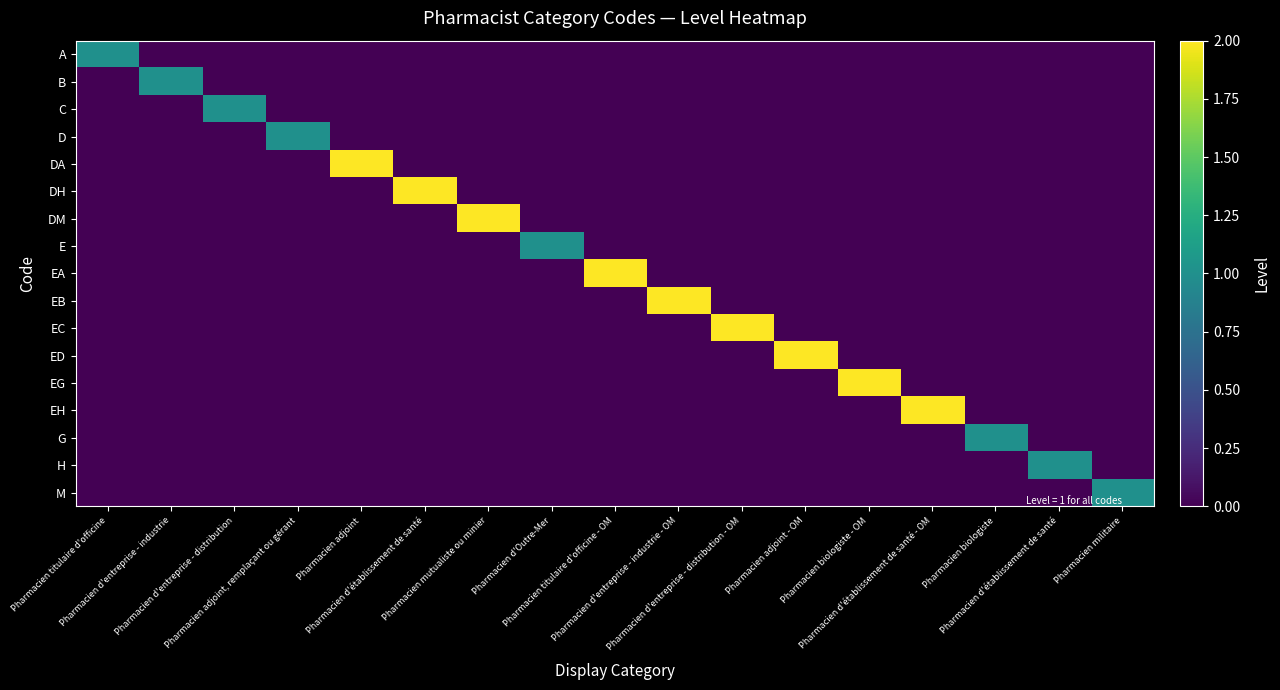

Reading left to right, transcribe all the data shown in this chart.

A: Pharmacien titulaire d'officine=1	Pharmacien d'entreprise - industrie=0	Pharmacien d'entreprise - distribution=0	Pharmacien adjoint, remplaçant ou gérant=0	Pharmacien adjoint=0	Pharmacien d'établissement de santé=0	Pharmacien mutualiste ou minier=0	Pharmacien d'Outre-Mer=0	Pharmacien titulaire d'officine - OM=0	Pharmacien d'entreprise - industrie - OM=0	Pharmacien d'entreprise - distribution - OM=0	Pharmacien adjoint - OM=0	Pharmacien biologiste - OM=0	Pharmacien d'établissement de santé - OM=0	Pharmacien biologiste=0	Pharmacien d'établissement de santé=0	Pharmacien militaire=0
B: Pharmacien titulaire d'officine=0	Pharmacien d'entreprise - industrie=1	Pharmacien d'entreprise - distribution=0	Pharmacien adjoint, remplaçant ou gérant=0	Pharmacien adjoint=0	Pharmacien d'établissement de santé=0	Pharmacien mutualiste ou minier=0	Pharmacien d'Outre-Mer=0	Pharmacien titulaire d'officine - OM=0	Pharmacien d'entreprise - industrie - OM=0	Pharmacien d'entreprise - distribution - OM=0	Pharmacien adjoint - OM=0	Pharmacien biologiste - OM=0	Pharmacien d'établissement de santé - OM=0	Pharmacien biologiste=0	Pharmacien d'établissement de santé=0	Pharmacien militaire=0
C: Pharmacien titulaire d'officine=0	Pharmacien d'entreprise - industrie=0	Pharmacien d'entreprise - distribution=1	Pharmacien adjoint, remplaçant ou gérant=0	Pharmacien adjoint=0	Pharmacien d'établissement de santé=0	Pharmacien mutualiste ou minier=0	Pharmacien d'Outre-Mer=0	Pharmacien titulaire d'officine - OM=0	Pharmacien d'entreprise - industrie - OM=0	Pharmacien d'entreprise - distribution - OM=0	Pharmacien adjoint - OM=0	Pharmacien biologiste - OM=0	Pharmacien d'établissement de santé - OM=0	Pharmacien biologiste=0	Pharmacien d'établissement de santé=0	Pharmacien militaire=0
D: Pharmacien titulaire d'officine=0	Pharmacien d'entreprise - industrie=0	Pharmacien d'entreprise - distribution=0	Pharmacien adjoint, remplaçant ou gérant=1	Pharmacien adjoint=0	Pharmacien d'établissement de santé=0	Pharmacien mutualiste ou minier=0	Pharmacien d'Outre-Mer=0	Pharmacien titulaire d'officine - OM=0	Pharmacien d'entreprise - industrie - OM=0	Pharmacien d'entreprise - distribution - OM=0	Pharmacien adjoint - OM=0	Pharmacien biologiste - OM=0	Pharmacien d'établissement de santé - OM=0	Pharmacien biologiste=0	Pharmacien d'établissement de santé=0	Pharmacien militaire=0
DA: Pharmacien titulaire d'officine=0	Pharmacien d'entreprise - industrie=0	Pharmacien d'entreprise - distribution=0	Pharmacien adjoint, remplaçant ou gérant=0	Pharmacien adjoint=2	Pharmacien d'établissement de santé=0	Pharmacien mutualiste ou minier=0	Pharmacien d'Outre-Mer=0	Pharmacien titulaire d'officine - OM=0	Pharmacien d'entreprise - industrie - OM=0	Pharmacien d'entreprise - distribution - OM=0	Pharmacien adjoint - OM=0	Pharmacien biologiste - OM=0	Pharmacien d'établissement de santé - OM=0	Pharmacien biologiste=0	Pharmacien d'établissement de santé=0	Pharmacien militaire=0
DH: Pharmacien titulaire d'officine=0	Pharmacien d'entreprise - industrie=0	Pharmacien d'entreprise - distribution=0	Pharmacien adjoint, remplaçant ou gérant=0	Pharmacien adjoint=0	Pharmacien d'établissement de santé=2	Pharmacien mutualiste ou minier=0	Pharmacien d'Outre-Mer=0	Pharmacien titulaire d'officine - OM=0	Pharmacien d'entreprise - industrie - OM=0	Pharmacien d'entreprise - distribution - OM=0	Pharmacien adjoint - OM=0	Pharmacien biologiste - OM=0	Pharmacien d'établissement de santé - OM=0	Pharmacien biologiste=0	Pharmacien d'établissement de santé=0	Pharmacien militaire=0
DM: Pharmacien titulaire d'officine=0	Pharmacien d'entreprise - industrie=0	Pharmacien d'entreprise - distribution=0	Pharmacien adjoint, remplaçant ou gérant=0	Pharmacien adjoint=0	Pharmacien d'établissement de santé=0	Pharmacien mutualiste ou minier=2	Pharmacien d'Outre-Mer=0	Pharmacien titulaire d'officine - OM=0	Pharmacien d'entreprise - industrie - OM=0	Pharmacien d'entreprise - distribution - OM=0	Pharmacien adjoint - OM=0	Pharmacien biologiste - OM=0	Pharmacien d'établissement de santé - OM=0	Pharmacien biologiste=0	Pharmacien d'établissement de santé=0	Pharmacien militaire=0
E: Pharmacien titulaire d'officine=0	Pharmacien d'entreprise - industrie=0	Pharmacien d'entreprise - distribution=0	Pharmacien adjoint, remplaçant ou gérant=0	Pharmacien adjoint=0	Pharmacien d'établissement de santé=0	Pharmacien mutualiste ou minier=0	Pharmacien d'Outre-Mer=1	Pharmacien titulaire d'officine - OM=0	Pharmacien d'entreprise - industrie - OM=0	Pharmacien d'entreprise - distribution - OM=0	Pharmacien adjoint - OM=0	Pharmacien biologiste - OM=0	Pharmacien d'établissement de santé - OM=0	Pharmacien biologiste=0	Pharmacien d'établissement de santé=0	Pharmacien militaire=0
EA: Pharmacien titulaire d'officine=0	Pharmacien d'entreprise - industrie=0	Pharmacien d'entreprise - distribution=0	Pharmacien adjoint, remplaçant ou gérant=0	Pharmacien adjoint=0	Pharmacien d'établissement de santé=0	Pharmacien mutualiste ou minier=0	Pharmacien d'Outre-Mer=0	Pharmacien titulaire d'officine - OM=2	Pharmacien d'entreprise - industrie - OM=0	Pharmacien d'entreprise - distribution - OM=0	Pharmacien adjoint - OM=0	Pharmacien biologiste - OM=0	Pharmacien d'établissement de santé - OM=0	Pharmacien biologiste=0	Pharmacien d'établissement de santé=0	Pharmacien militaire=0
EB: Pharmacien titulaire d'officine=0	Pharmacien d'entreprise - industrie=0	Pharmacien d'entreprise - distribution=0	Pharmacien adjoint, remplaçant ou gérant=0	Pharmacien adjoint=0	Pharmacien d'établissement de santé=0	Pharmacien mutualiste ou minier=0	Pharmacien d'Outre-Mer=0	Pharmacien titulaire d'officine - OM=0	Pharmacien d'entreprise - industrie - OM=2	Pharmacien d'entreprise - distribution - OM=0	Pharmacien adjoint - OM=0	Pharmacien biologiste - OM=0	Pharmacien d'établissement de santé - OM=0	Pharmacien biologiste=0	Pharmacien d'établissement de santé=0	Pharmacien militaire=0
EC: Pharmacien titulaire d'officine=0	Pharmacien d'entreprise - industrie=0	Pharmacien d'entreprise - distribution=0	Pharmacien adjoint, remplaçant ou gérant=0	Pharmacien adjoint=0	Pharmacien d'établissement de santé=0	Pharmacien mutualiste ou minier=0	Pharmacien d'Outre-Mer=0	Pharmacien titulaire d'officine - OM=0	Pharmacien d'entreprise - industrie - OM=0	Pharmacien d'entreprise - distribution - OM=2	Pharmacien adjoint - OM=0	Pharmacien biologiste - OM=0	Pharmacien d'établissement de santé - OM=0	Pharmacien biologiste=0	Pharmacien d'établissement de santé=0	Pharmacien militaire=0
ED: Pharmacien titulaire d'officine=0	Pharmacien d'entreprise - industrie=0	Pharmacien d'entreprise - distribution=0	Pharmacien adjoint, remplaçant ou gérant=0	Pharmacien adjoint=0	Pharmacien d'établissement de santé=0	Pharmacien mutualiste ou minier=0	Pharmacien d'Outre-Mer=0	Pharmacien titulaire d'officine - OM=0	Pharmacien d'entreprise - industrie - OM=0	Pharmacien d'entreprise - distribution - OM=0	Pharmacien adjoint - OM=2	Pharmacien biologiste - OM=0	Pharmacien d'établissement de santé - OM=0	Pharmacien biologiste=0	Pharmacien d'établissement de santé=0	Pharmacien militaire=0
EG: Pharmacien titulaire d'officine=0	Pharmacien d'entreprise - industrie=0	Pharmacien d'entreprise - distribution=0	Pharmacien adjoint, remplaçant ou gérant=0	Pharmacien adjoint=0	Pharmacien d'établissement de santé=0	Pharmacien mutualiste ou minier=0	Pharmacien d'Outre-Mer=0	Pharmacien titulaire d'officine - OM=0	Pharmacien d'entreprise - industrie - OM=0	Pharmacien d'entreprise - distribution - OM=0	Pharmacien adjoint - OM=0	Pharmacien biologiste - OM=2	Pharmacien d'établissement de santé - OM=0	Pharmacien biologiste=0	Pharmacien d'établissement de santé=0	Pharmacien militaire=0
EH: Pharmacien titulaire d'officine=0	Pharmacien d'entreprise - industrie=0	Pharmacien d'entreprise - distribution=0	Pharmacien adjoint, remplaçant ou gérant=0	Pharmacien adjoint=0	Pharmacien d'établissement de santé=0	Pharmacien mutualiste ou minier=0	Pharmacien d'Outre-Mer=0	Pharmacien titulaire d'officine - OM=0	Pharmacien d'entreprise - industrie - OM=0	Pharmacien d'entreprise - distribution - OM=0	Pharmacien adjoint - OM=0	Pharmacien biologiste - OM=0	Pharmacien d'établissement de santé - OM=2	Pharmacien biologiste=0	Pharmacien d'établissement de santé=0	Pharmacien militaire=0
G: Pharmacien titulaire d'officine=0	Pharmacien d'entreprise - industrie=0	Pharmacien d'entreprise - distribution=0	Pharmacien adjoint, remplaçant ou gérant=0	Pharmacien adjoint=0	Pharmacien d'établissement de santé=0	Pharmacien mutualiste ou minier=0	Pharmacien d'Outre-Mer=0	Pharmacien titulaire d'officine - OM=0	Pharmacien d'entreprise - industrie - OM=0	Pharmacien d'entreprise - distribution - OM=0	Pharmacien adjoint - OM=0	Pharmacien biologiste - OM=0	Pharmacien d'établissement de santé - OM=0	Pharmacien biologiste=1	Pharmacien d'établissement de santé=0	Pharmacien militaire=0
H: Pharmacien titulaire d'officine=0	Pharmacien d'entreprise - industrie=0	Pharmacien d'entreprise - distribution=0	Pharmacien adjoint, remplaçant ou gérant=0	Pharmacien adjoint=0	Pharmacien d'établissement de santé=0	Pharmacien mutualiste ou minier=0	Pharmacien d'Outre-Mer=0	Pharmacien titulaire d'officine - OM=0	Pharmacien d'entreprise - industrie - OM=0	Pharmacien d'entreprise - distribution - OM=0	Pharmacien adjoint - OM=0	Pharmacien biologiste - OM=0	Pharmacien d'établissement de santé - OM=0	Pharmacien biologiste=0	Pharmacien d'établissement de santé=1	Pharmacien militaire=0
M: Pharmacien titulaire d'officine=0	Pharmacien d'entreprise - industrie=0	Pharmacien d'entreprise - distribution=0	Pharmacien adjoint, remplaçant ou gérant=0	Pharmacien adjoint=0	Pharmacien d'établissement de santé=0	Pharmacien mutualiste ou minier=0	Pharmacien d'Outre-Mer=0	Pharmacien titulaire d'officine - OM=0	Pharmacien d'entreprise - industrie - OM=0	Pharmacien d'entreprise - distribution - OM=0	Pharmacien adjoint - OM=0	Pharmacien biologiste - OM=0	Pharmacien d'établissement de santé - OM=0	Pharmacien biologiste=0	Pharmacien d'établissement de santé=0	Pharmacien militaire=1